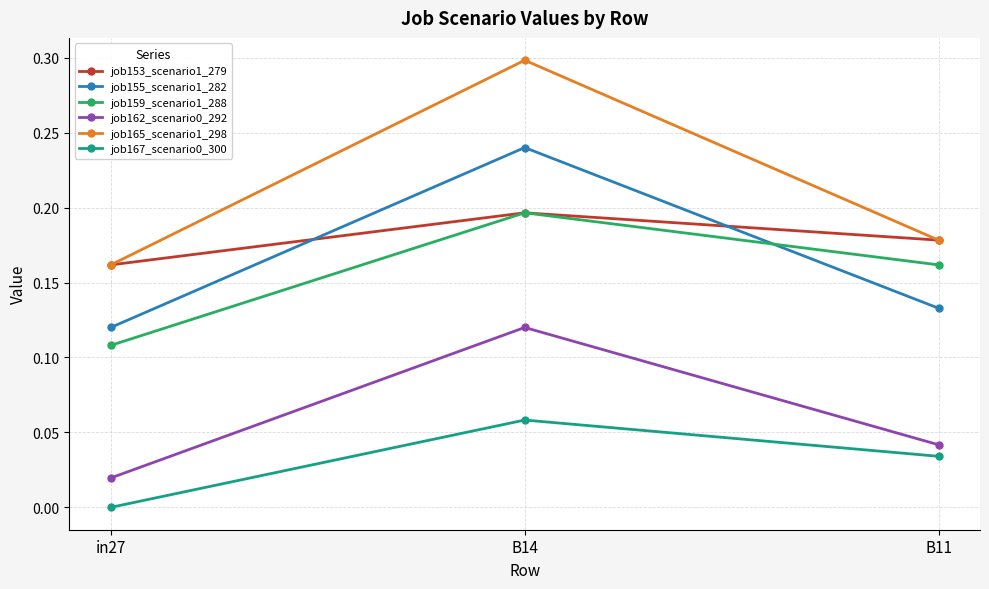

The job165_scenario1_298 series shows 0.1 at in27. True or false?

False